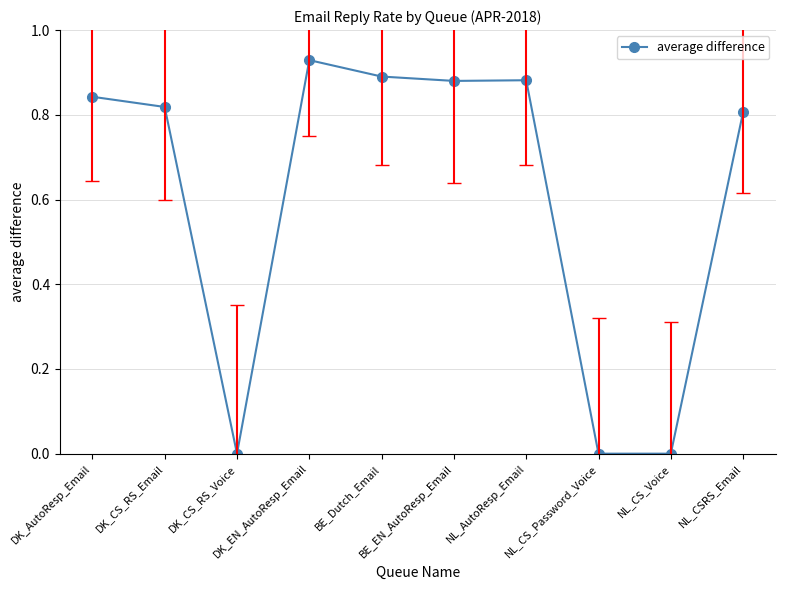

Is it true that the value at DK_AutoResp_Email is 1.2?

False